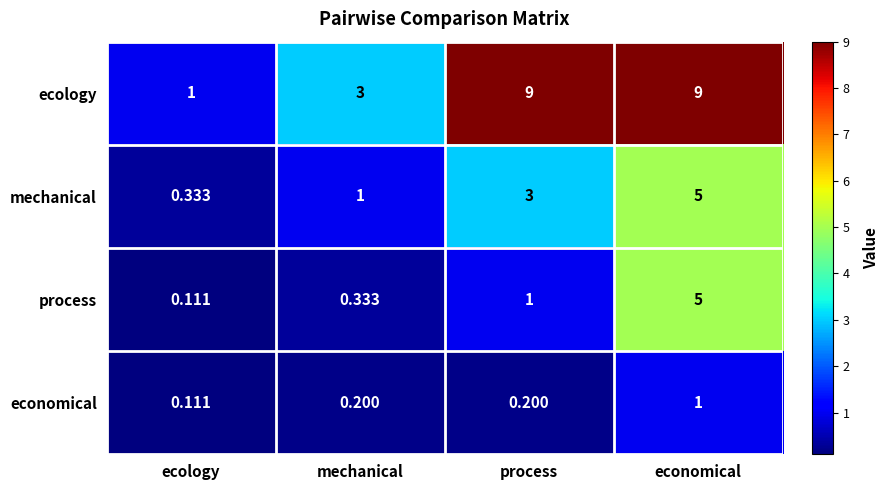

Where is ecology nearest to the value 5?

mechanical